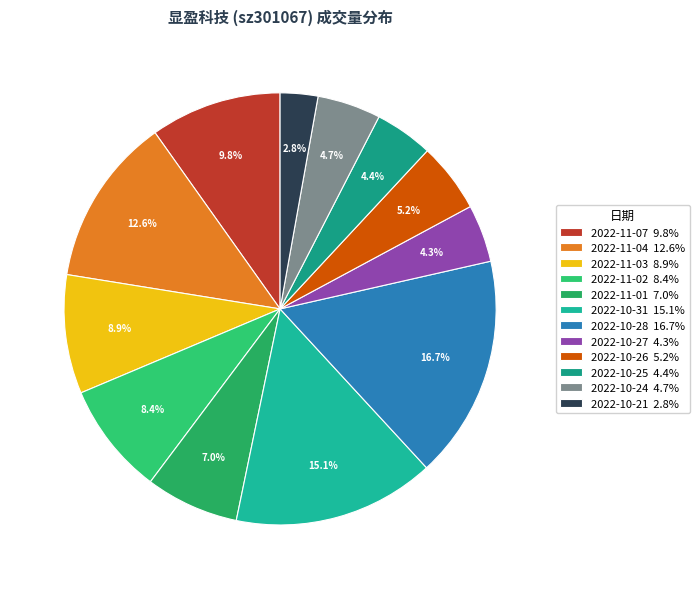

How much of the chart is everything except 2022-11-03?

91.1%